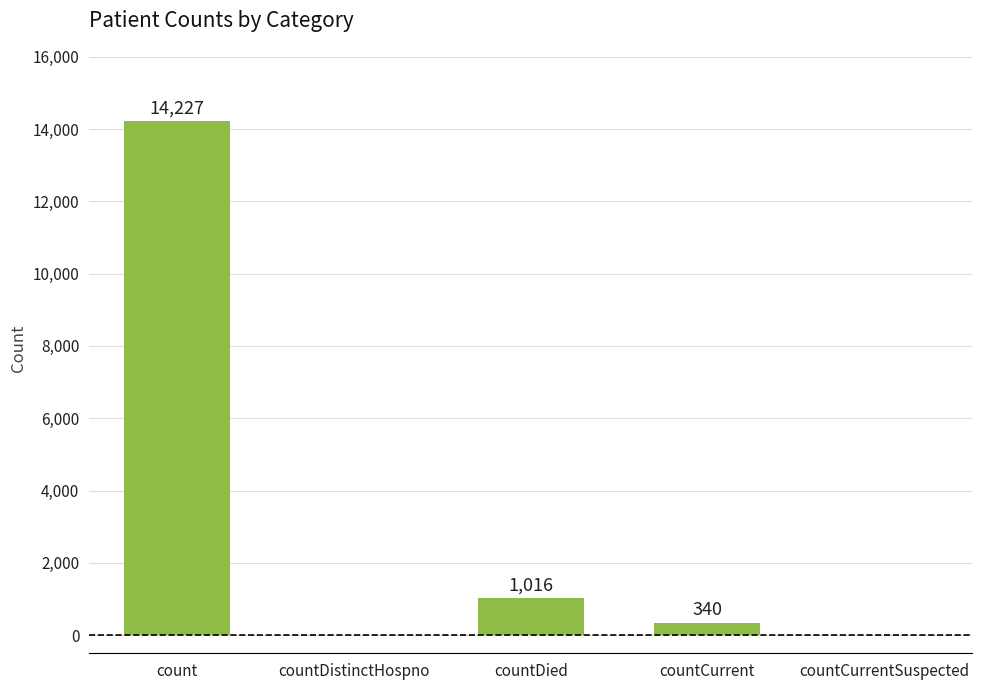

What is the sum of all values?

15583